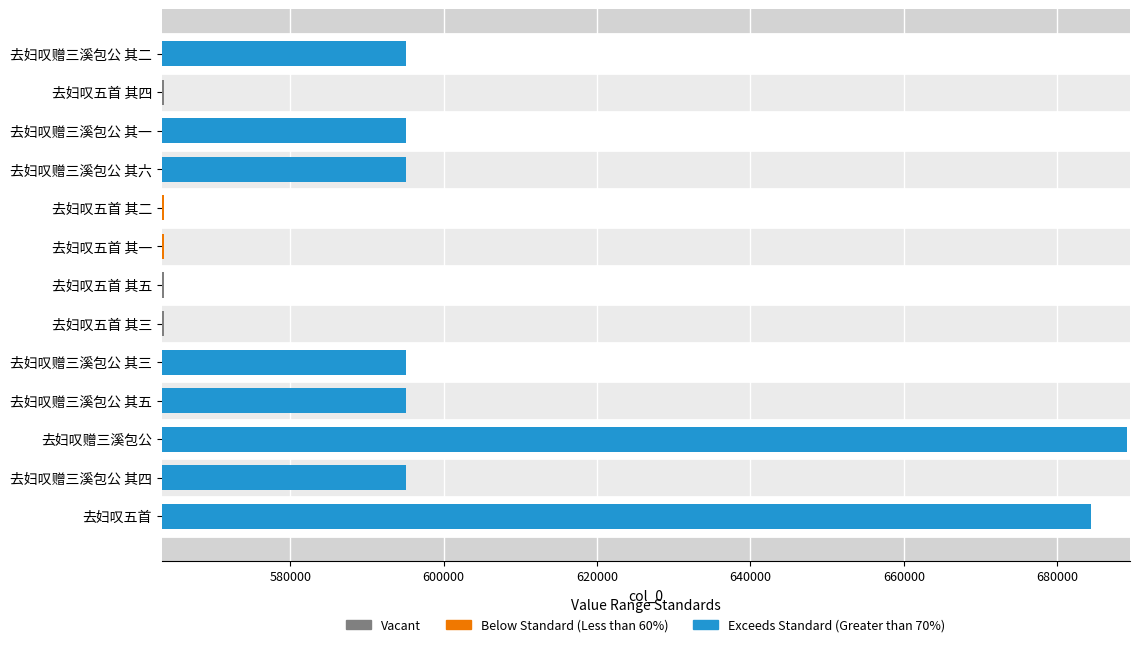

What is the greatest value displayed?

689113